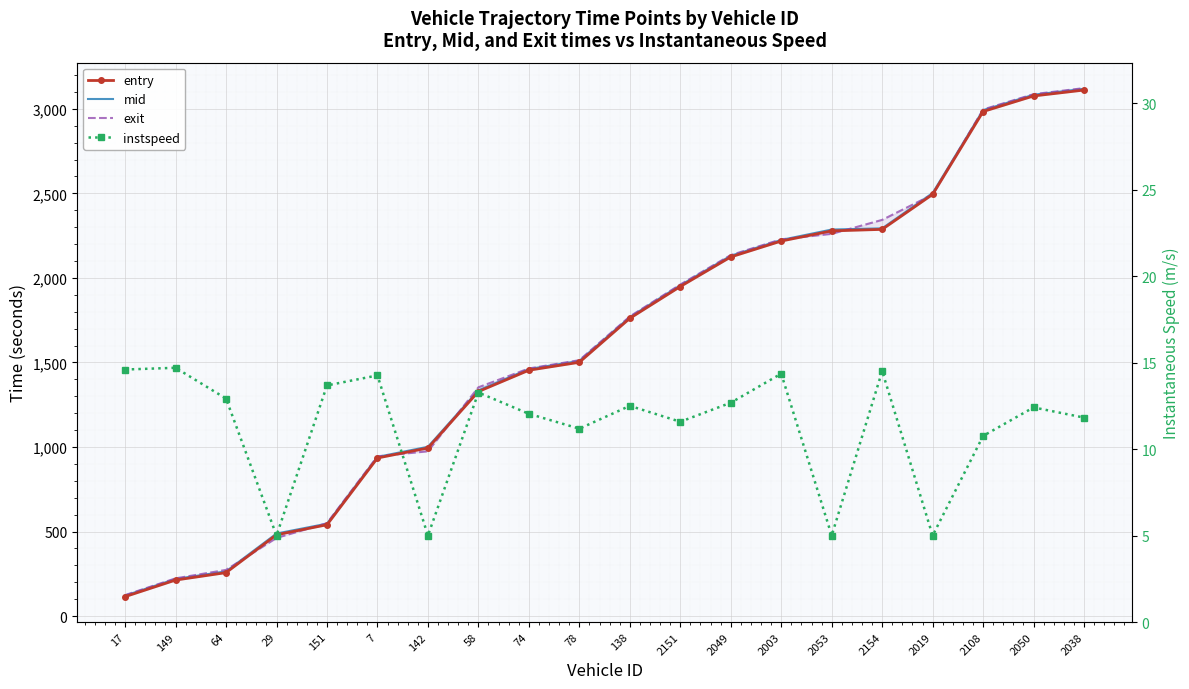

Where is the first local maximum for instspeed?

149